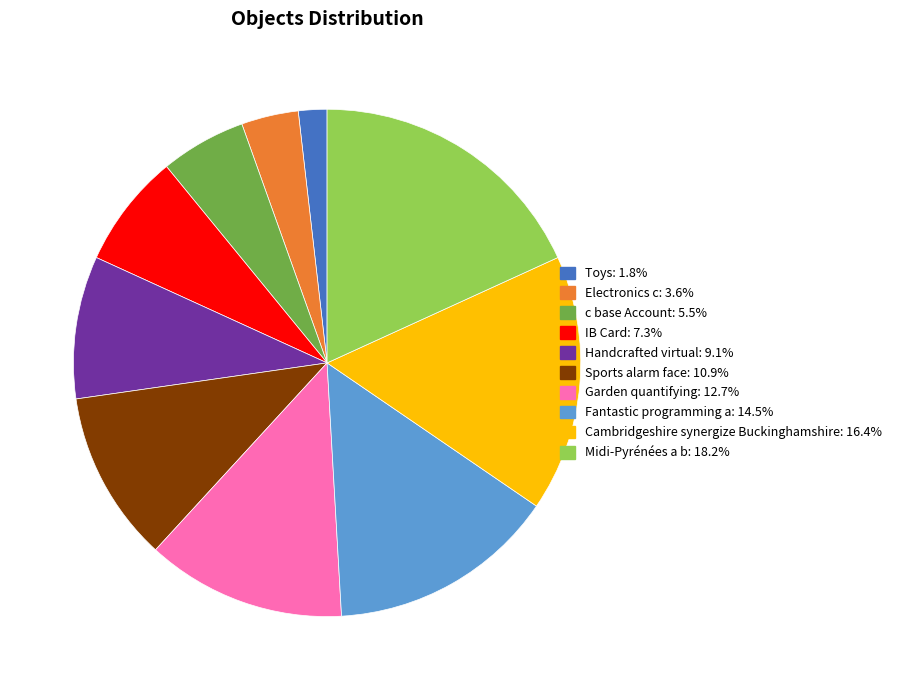

Count the number of slices in the pie.

10